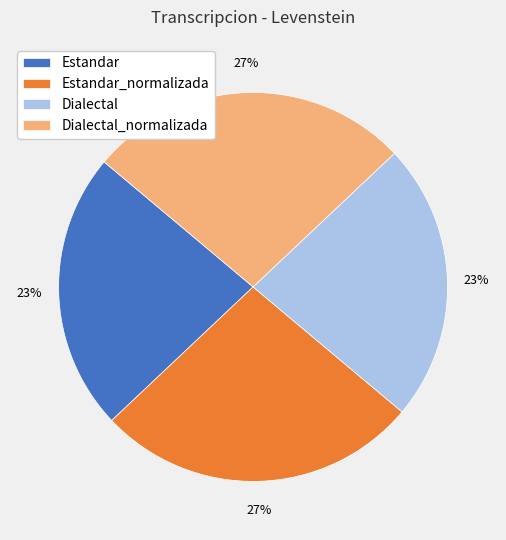

Does any single category account for the majority?

No